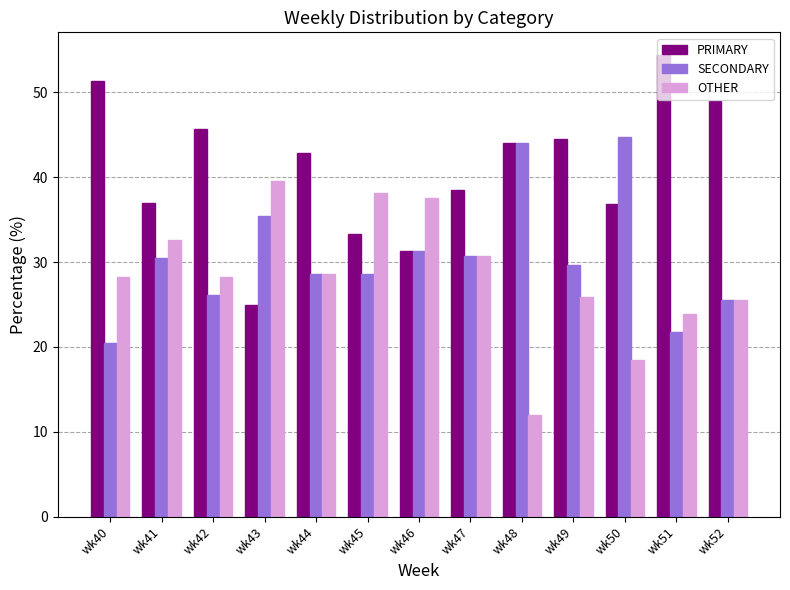

Which series has the largest total across all categories?

PRIMARY